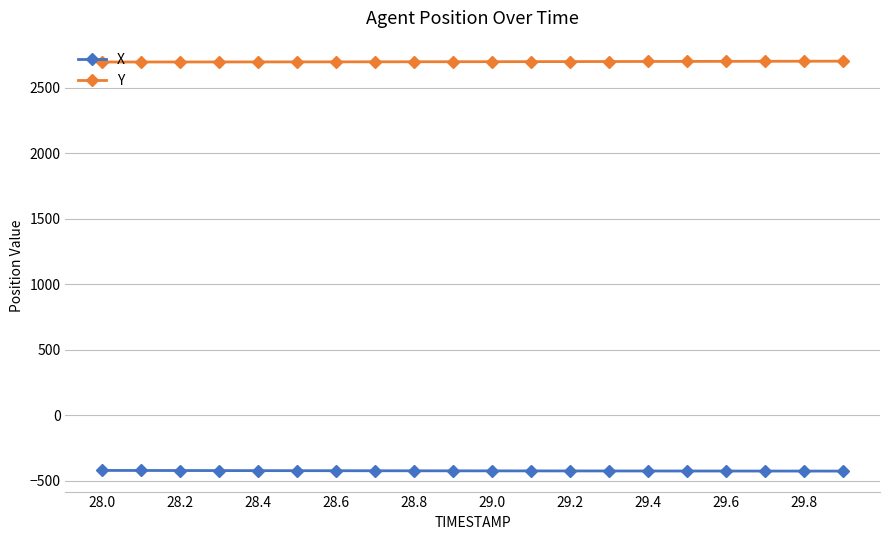

What is the greatest value displayed?

2702.7